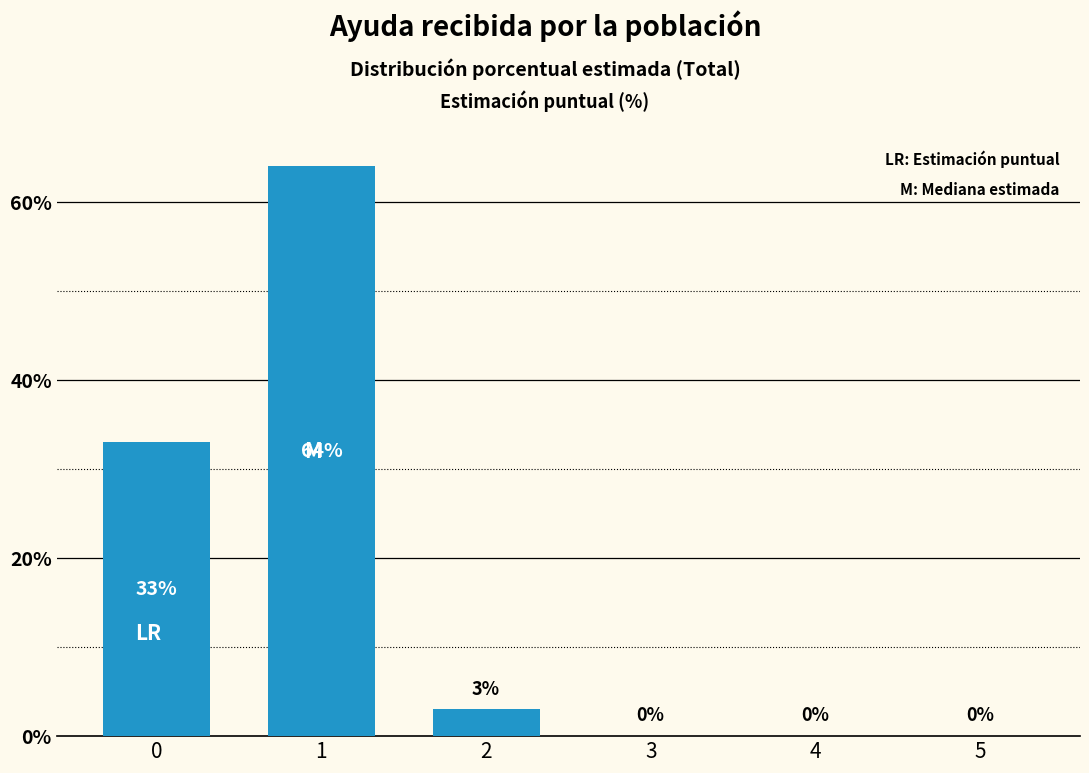

Read the value at 0, to the nearest 5.

35